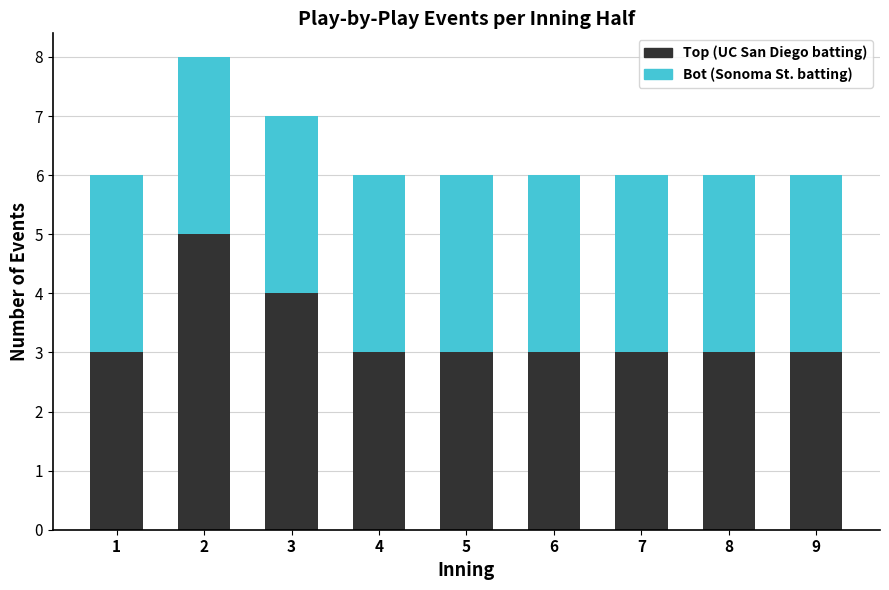

What is the total value across all series at 1?

6